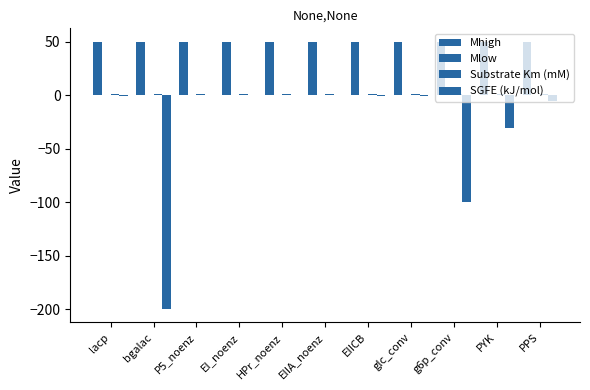

Count the number of categories in the chart.

11